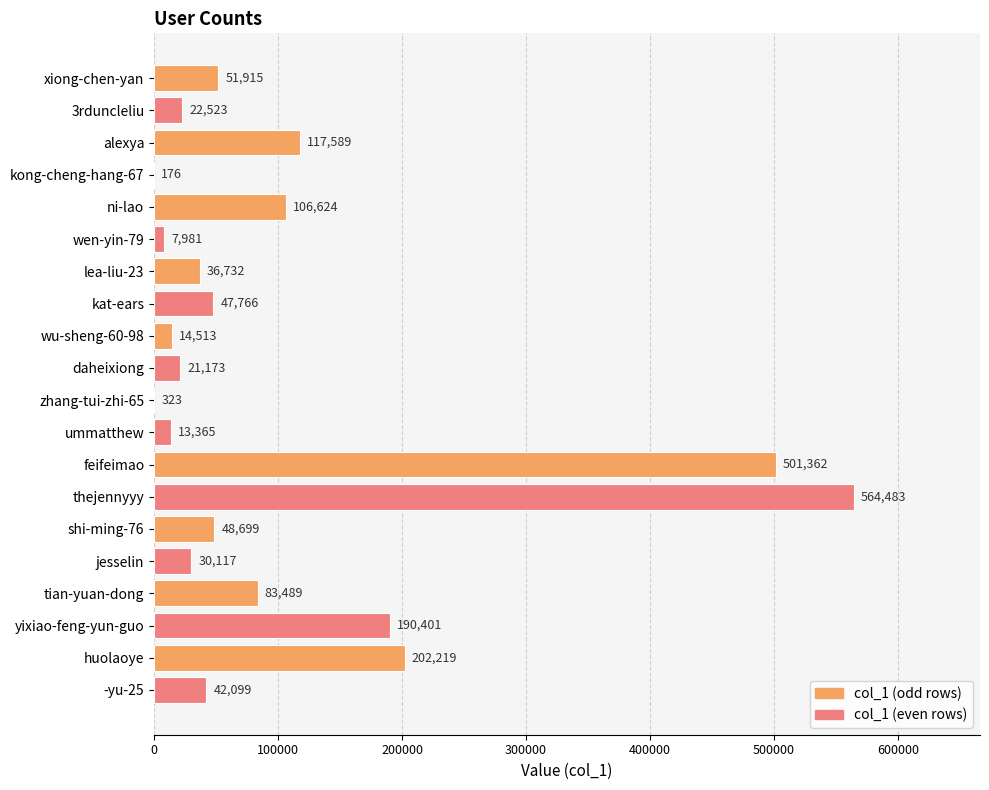

Which category has the highest value across all series?

thejennyyy